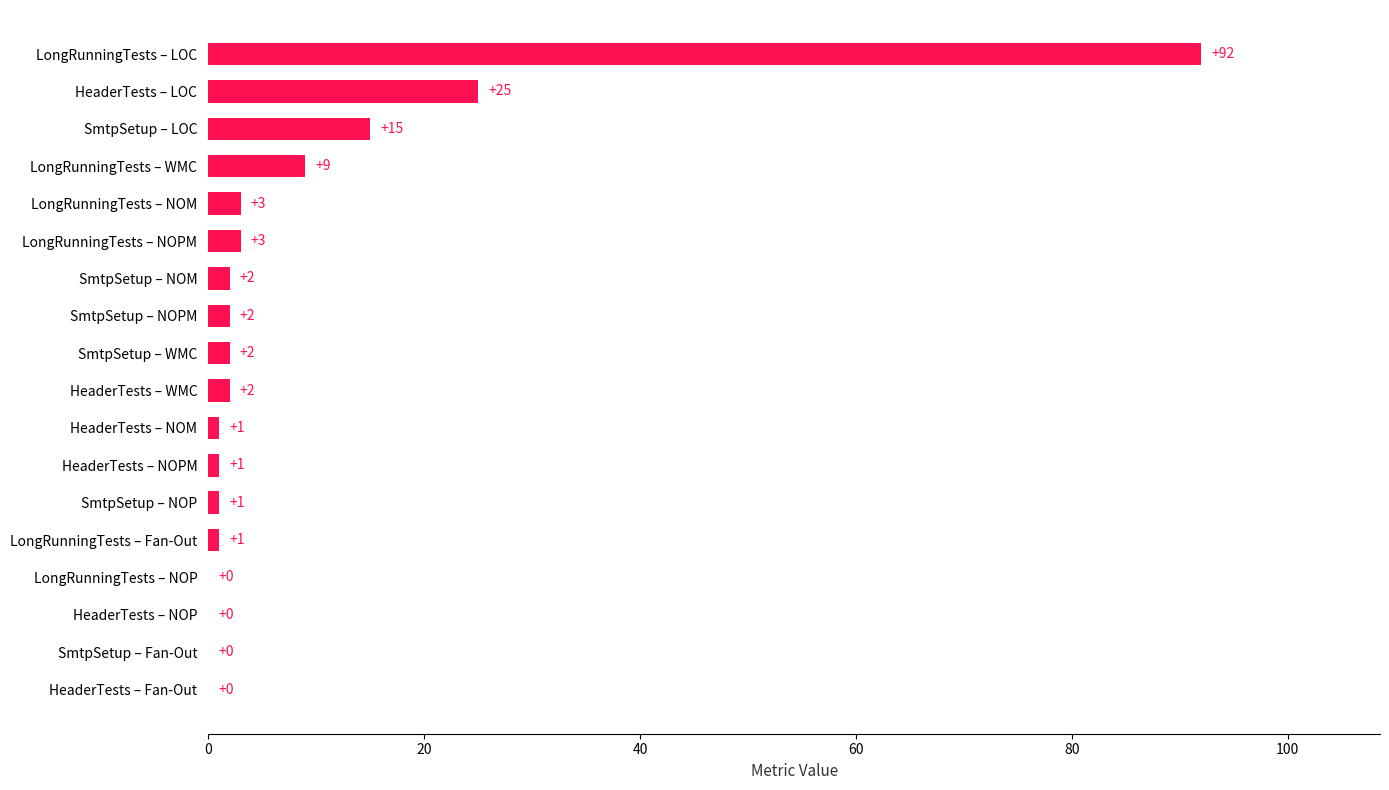

At which category does the chart reach its peak across all series?

LongRunningTests – LOC